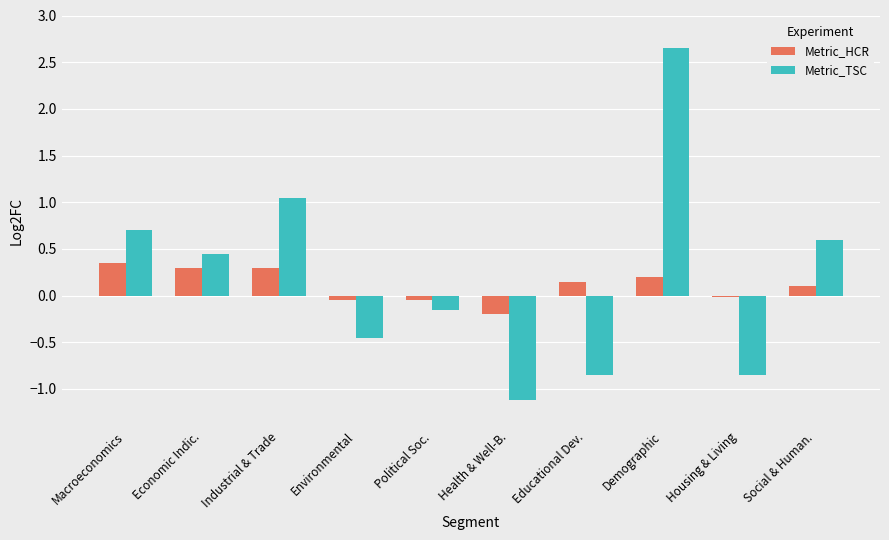

Where does the Metric_HCR series first go above 0?

Macroeconomics